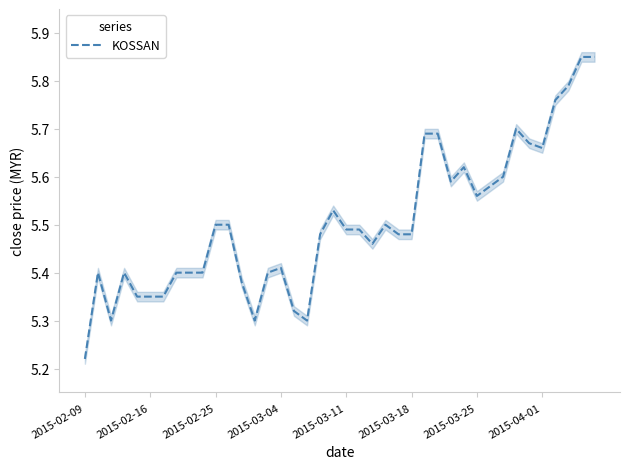

Is it true that KOSSAN equals 3.5 at 2015-03-25?

False